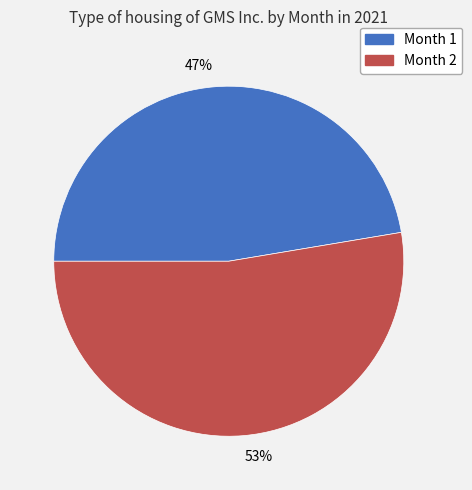

To the nearest percent, what is the average slice percentage?

50%